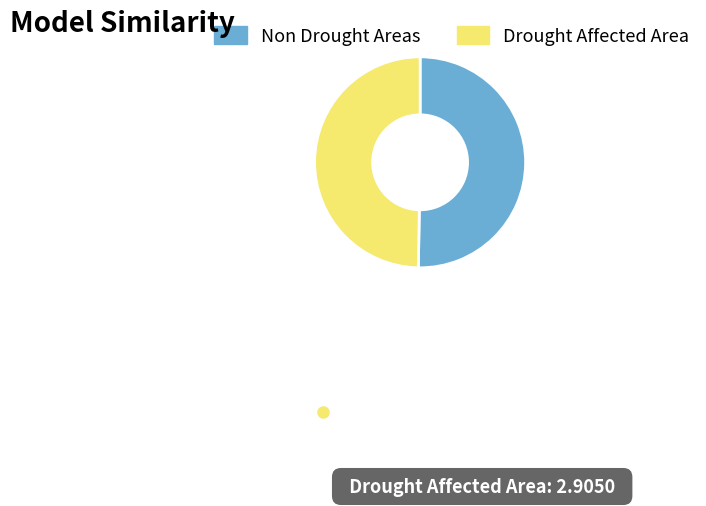

Is there any slice that represents more than half of the pie?

Yes